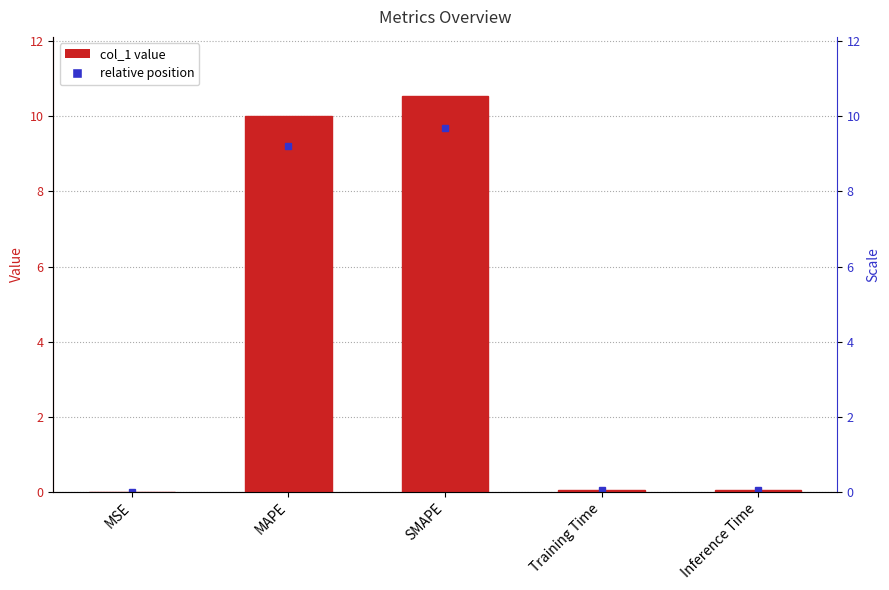

What is the label of the 1st bar from the left?

MSE